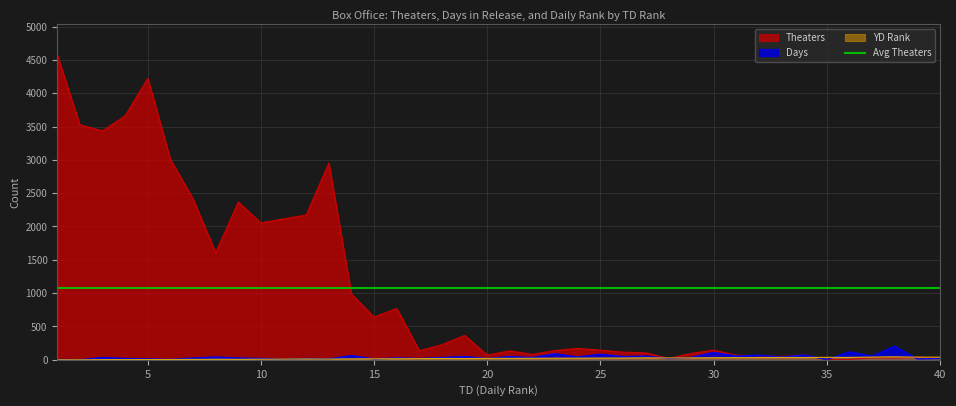

True or false: Theaters has a value of 16 at 40.

False